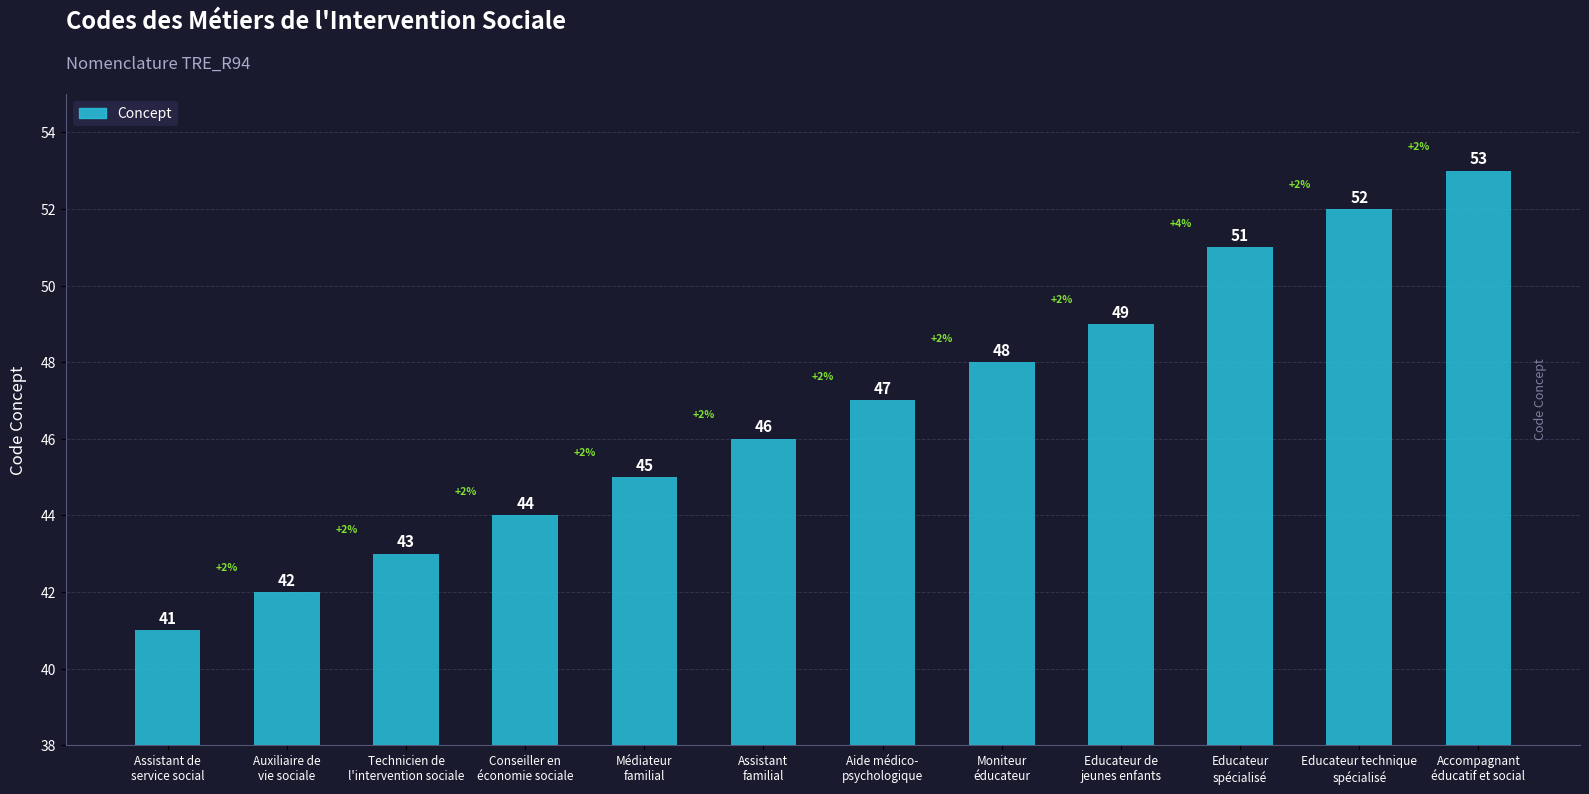

Reading left to right, list all the values displayed in this chart.

Assistant de
service social=41	Auxiliaire de
vie sociale=42	Technicien de
l'intervention sociale=43	Conseiller en
économie sociale=44	Médiateur
familial=45	Assistant
familial=46	Aide médico-
psychologique=47	Moniteur
éducateur=48	Educateur de
jeunes enfants=49	Educateur
spécialisé=51	Educateur technique
spécialisé=52	Accompagnant
éducatif et social=53